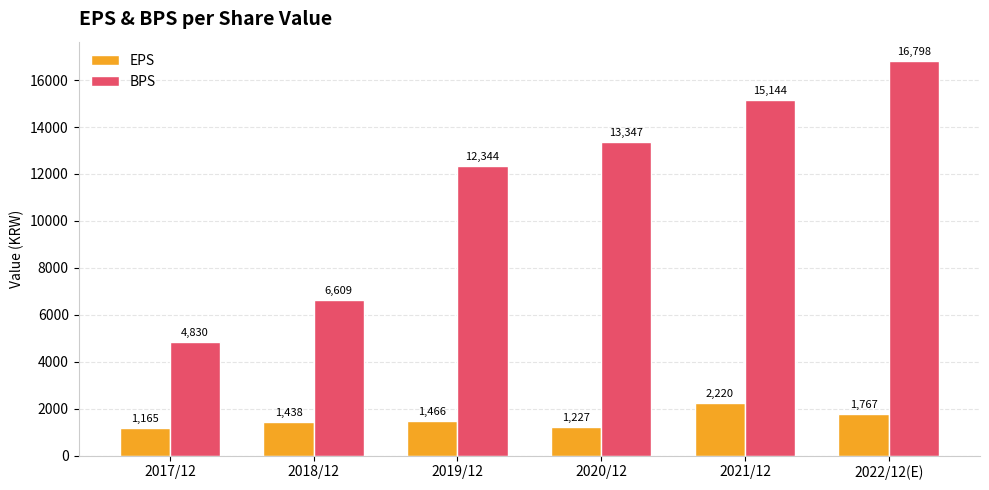

What is the greatest value displayed?

16798